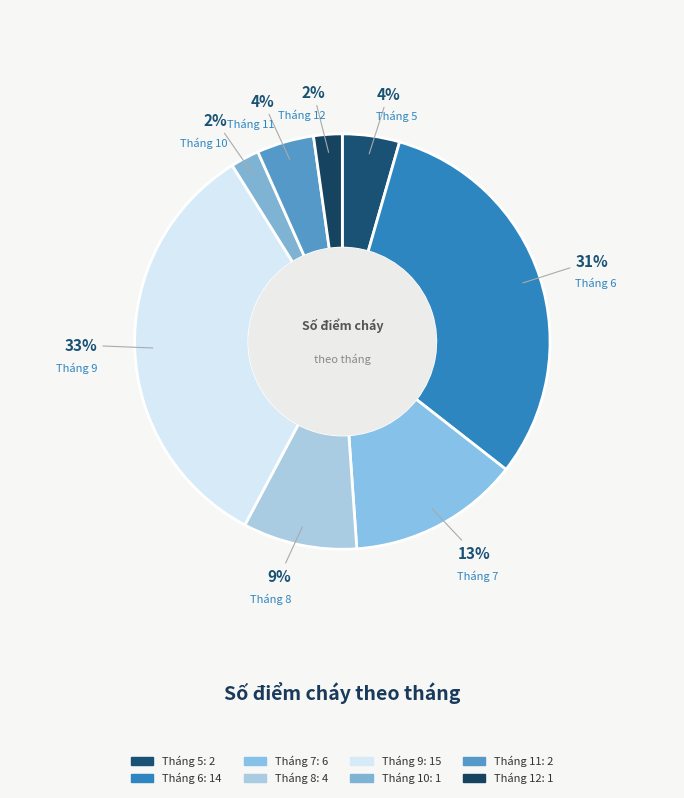

Is Tháng 11 the majority of the pie?

No